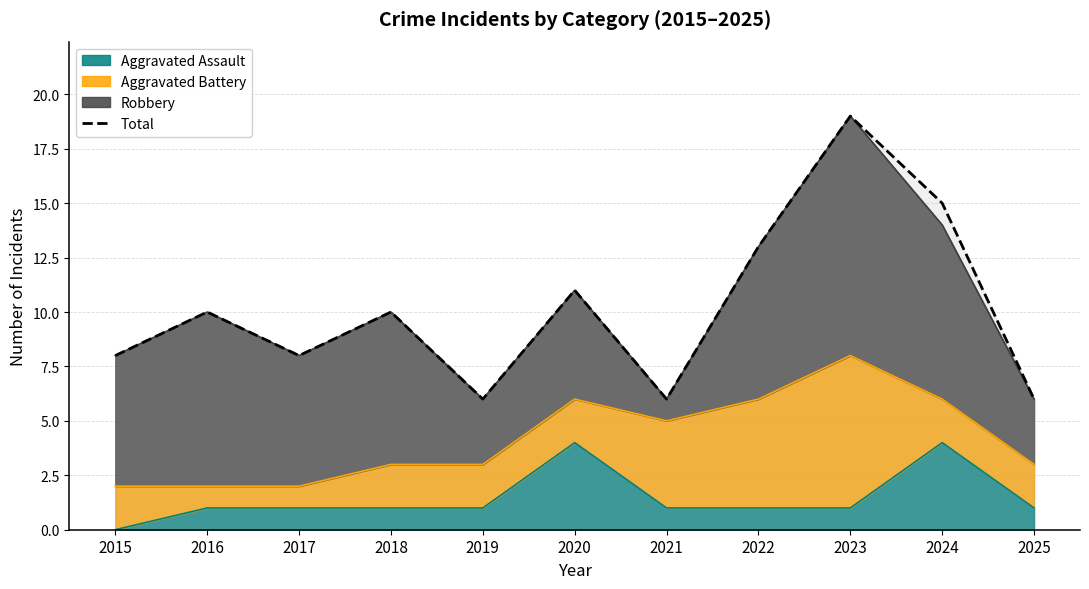

The chart shows a value of 13 at 2022. True or false?

True